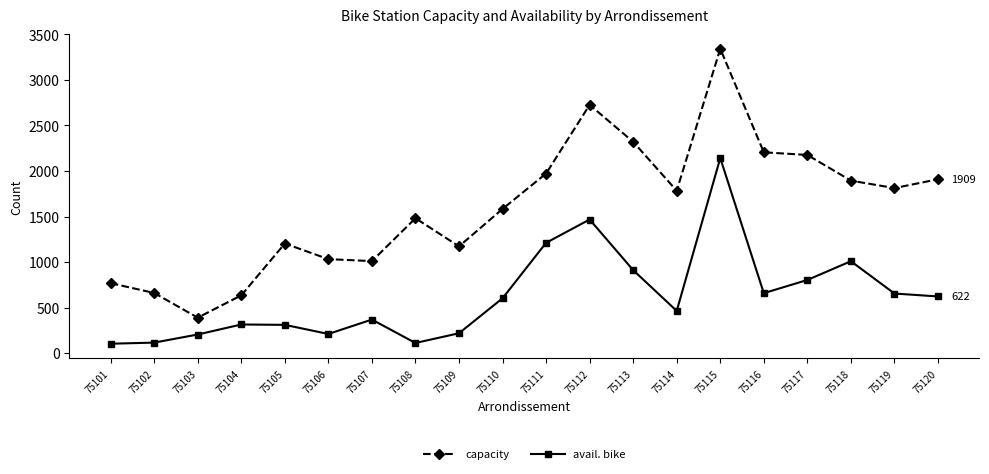

True or false: capacity and avail. bike cross at least once.

False